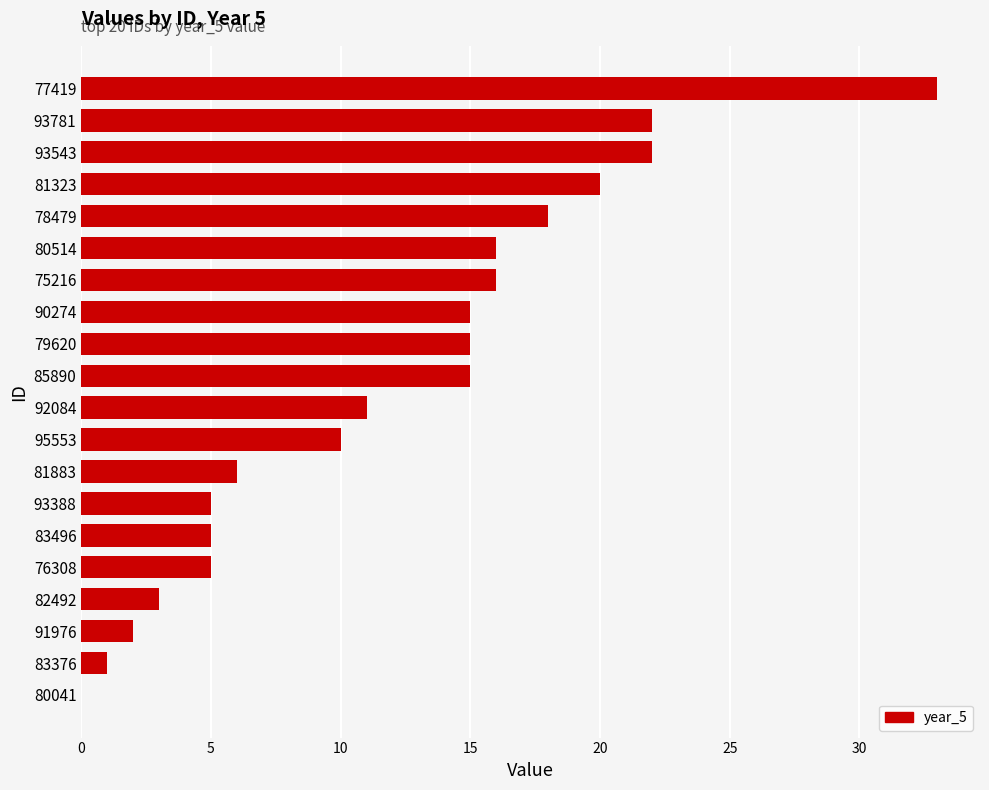

What is the average value?

12